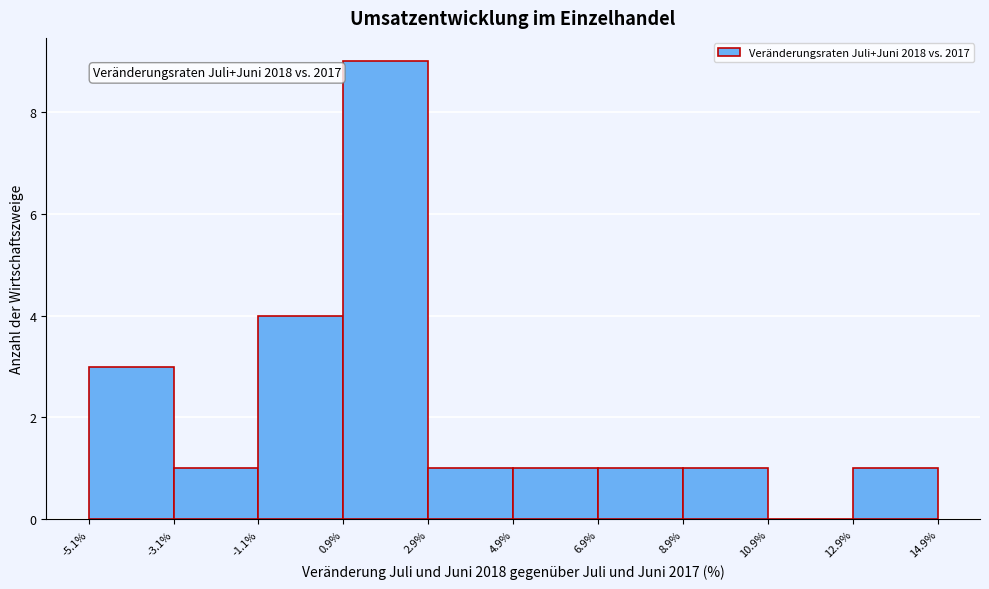

Which range on the x-axis has the tallest bar?

0.9% to 2.9%